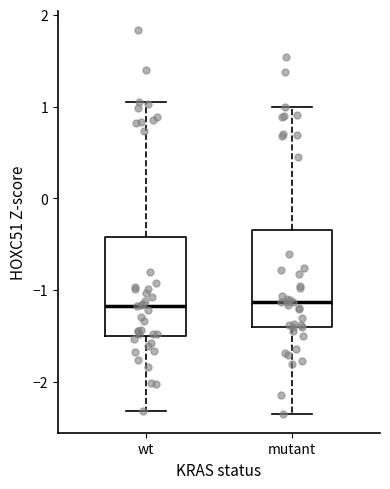

Reading left to right, read every box against the y-axis: the position of its median line, the range the box covers, and the ends of its whiskers. The values are not printed on the chart, so give them approximately, as read against the axis.

wt: median -1.2, box -1.5 to -0.4, whiskers -2.3 to 1.0
mutant: median -1.1, box -1.4 to -0.3, whiskers -2.3 to 1.0